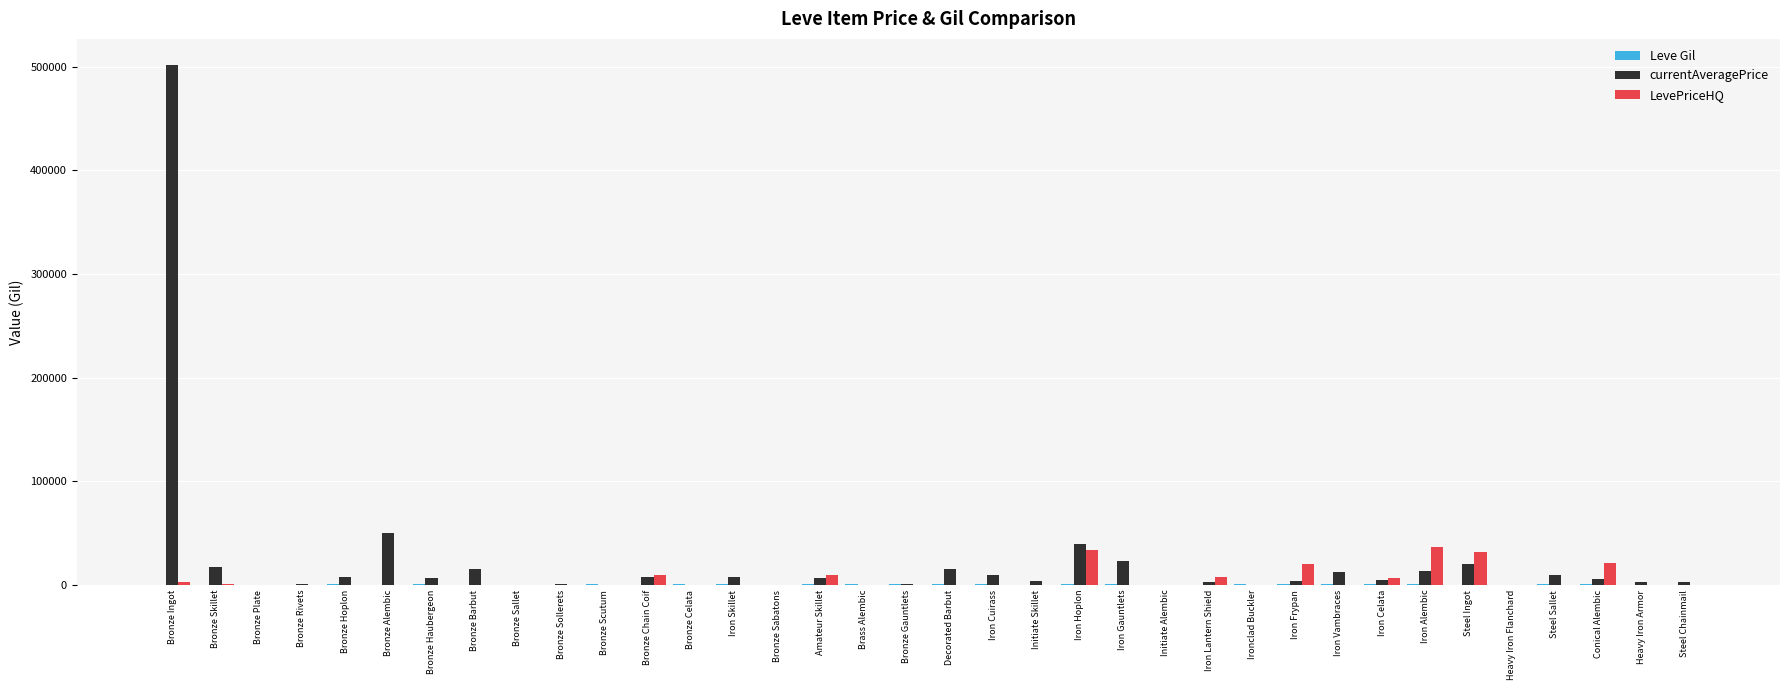

Count the number of categories in the chart.

36